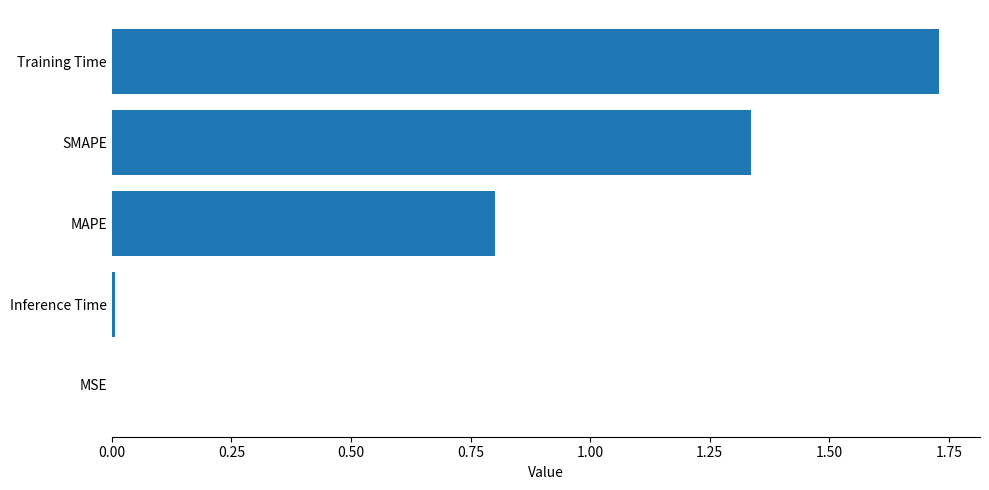

What is the sum of all values?

3.9